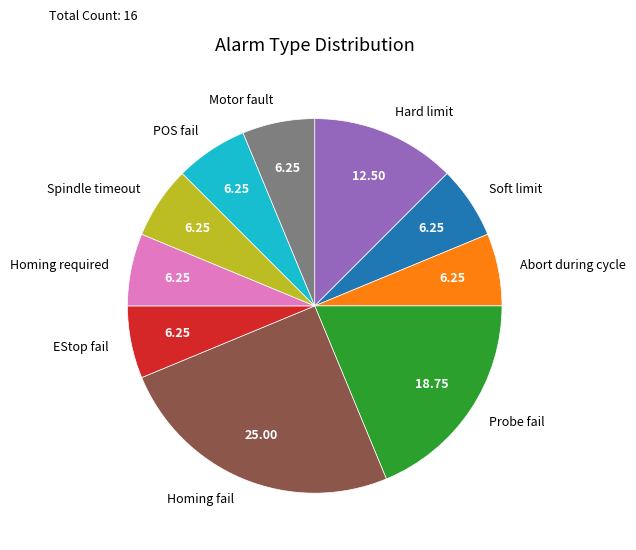

True or false: EStop fail accounts for 6% of the total.

True